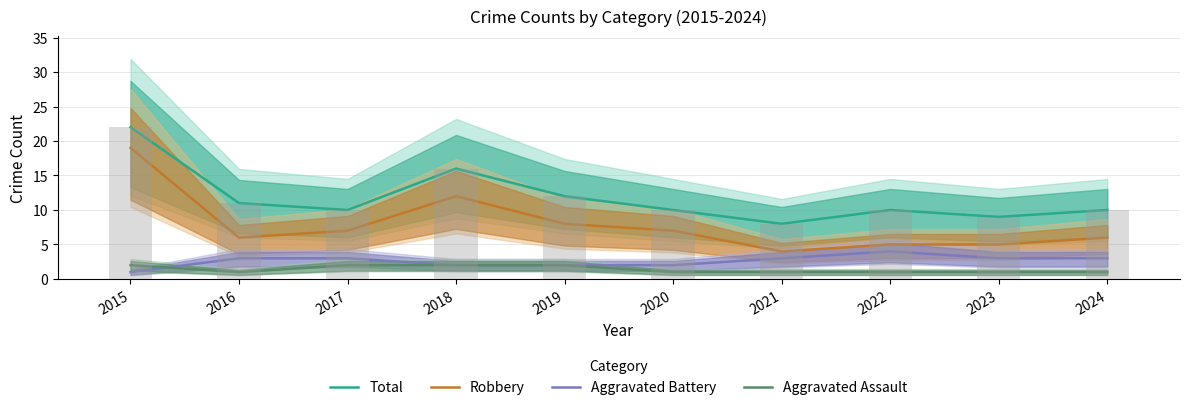

List the labels in order of Total value, largest first.

2015, 2018, 2019, 2016, 2017, 2020, 2022, 2024, 2023, 2021